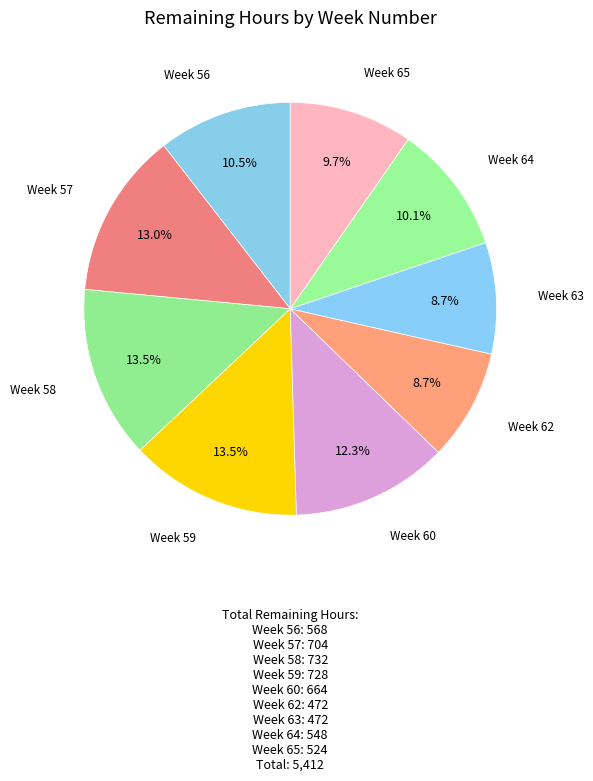

Count the number of slices in the pie.

9